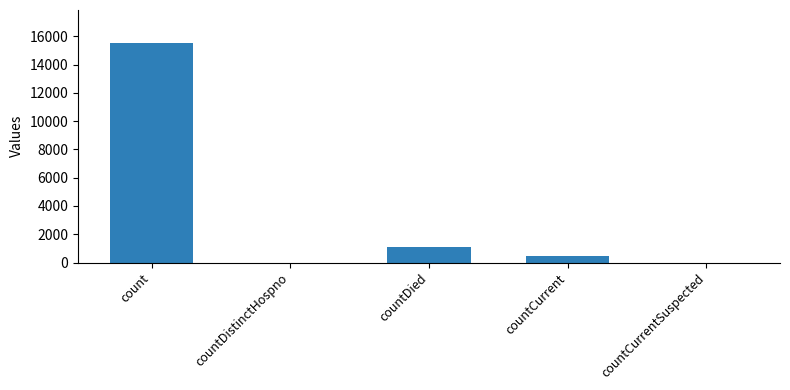

True or false: the data shows 486 at countCurrent.

True